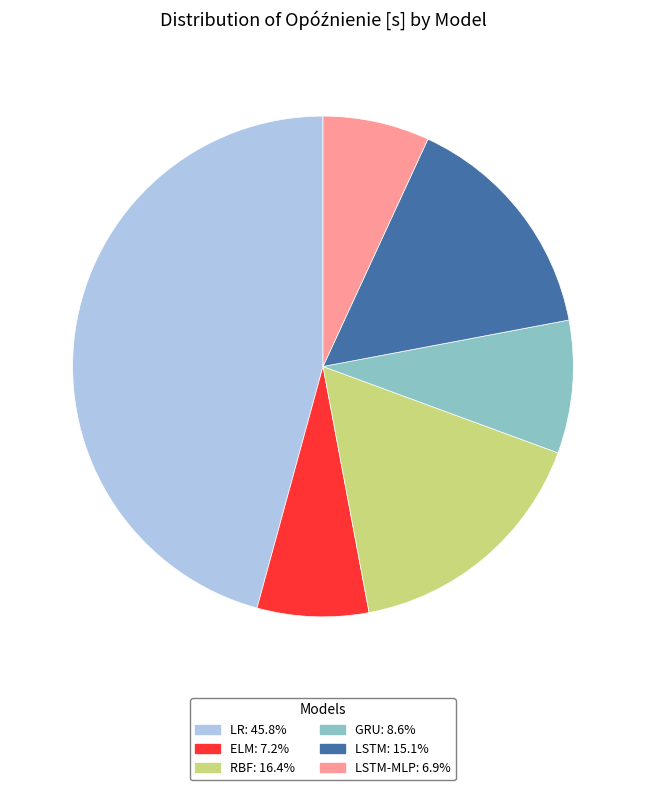

Is there any slice that represents more than half of the pie?

No